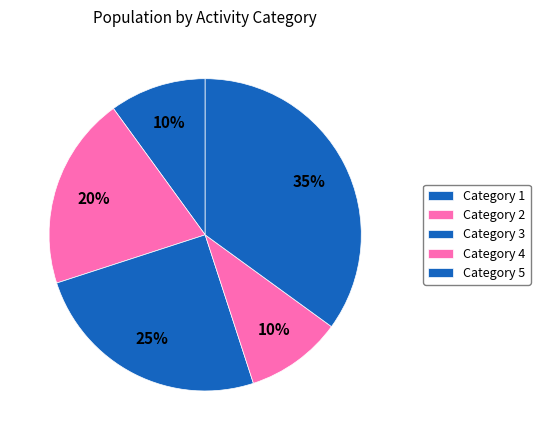

To the nearest percent, what is the average slice percentage?

20%